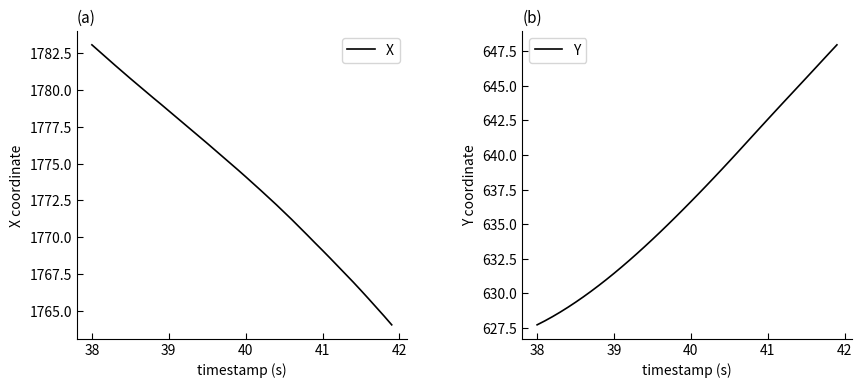

What is the average value of the X series?

1774.0